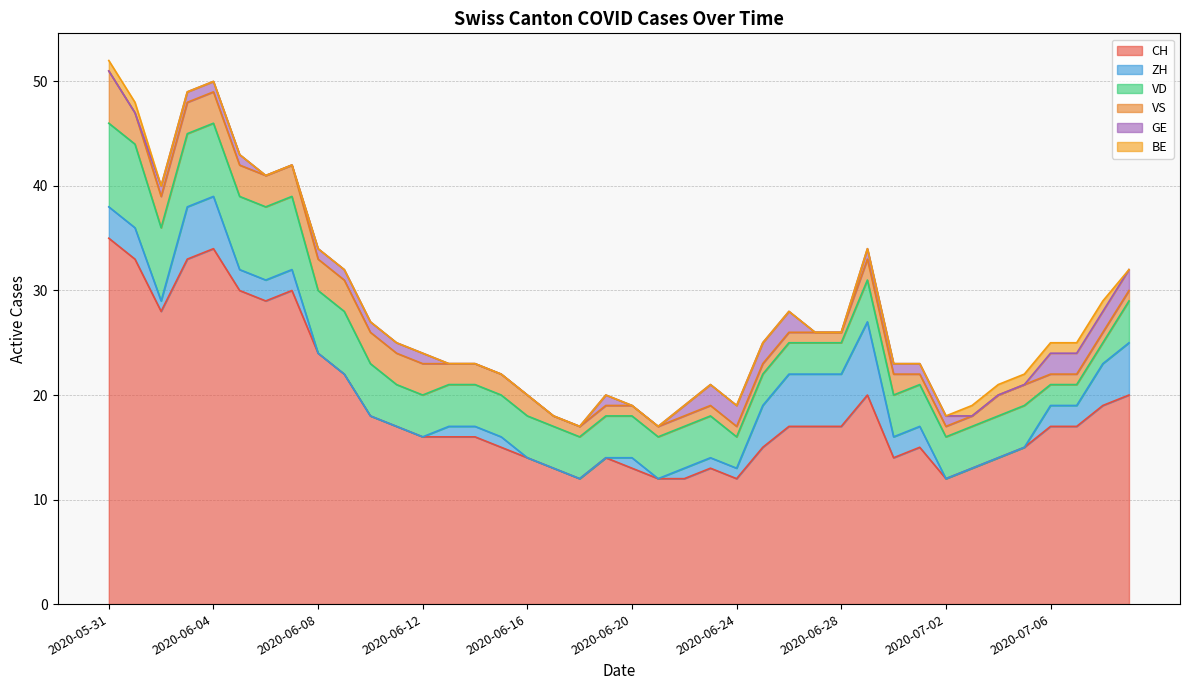

What value does the VS series have at 2020-06-10?

3